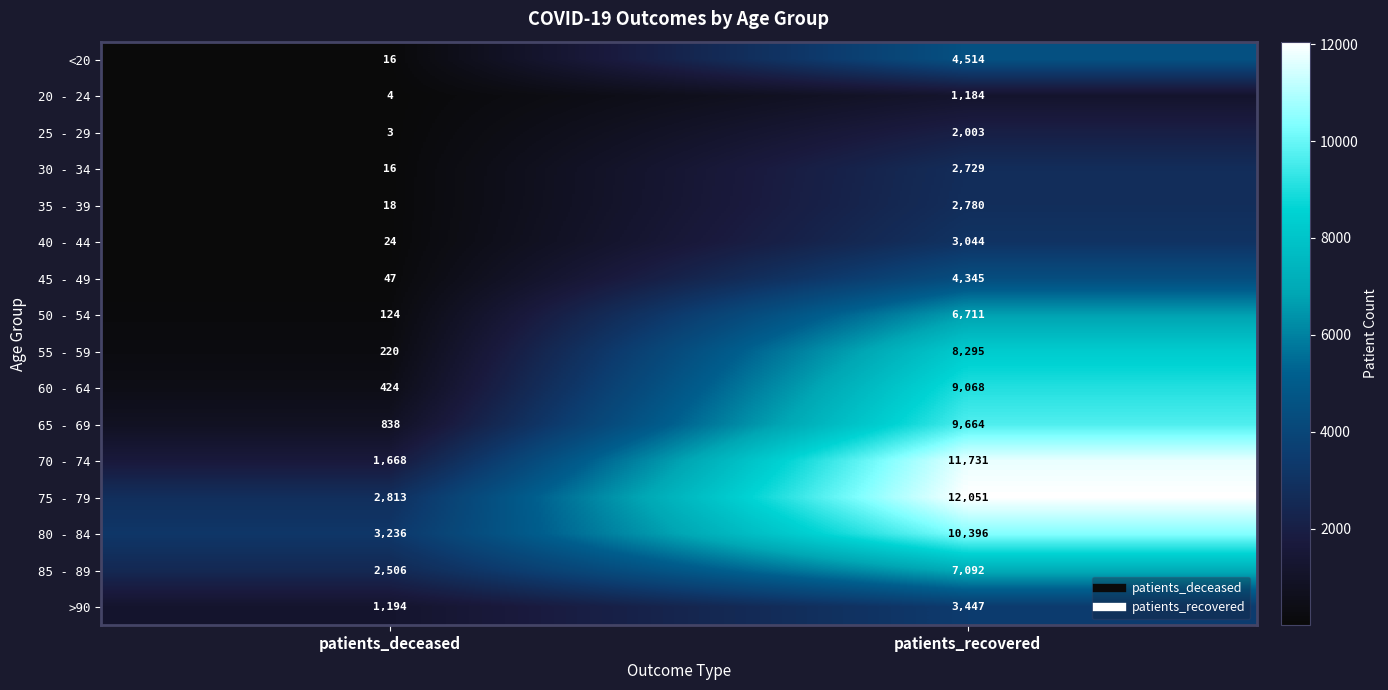

Which series has the largest total across all categories?

75 - 79